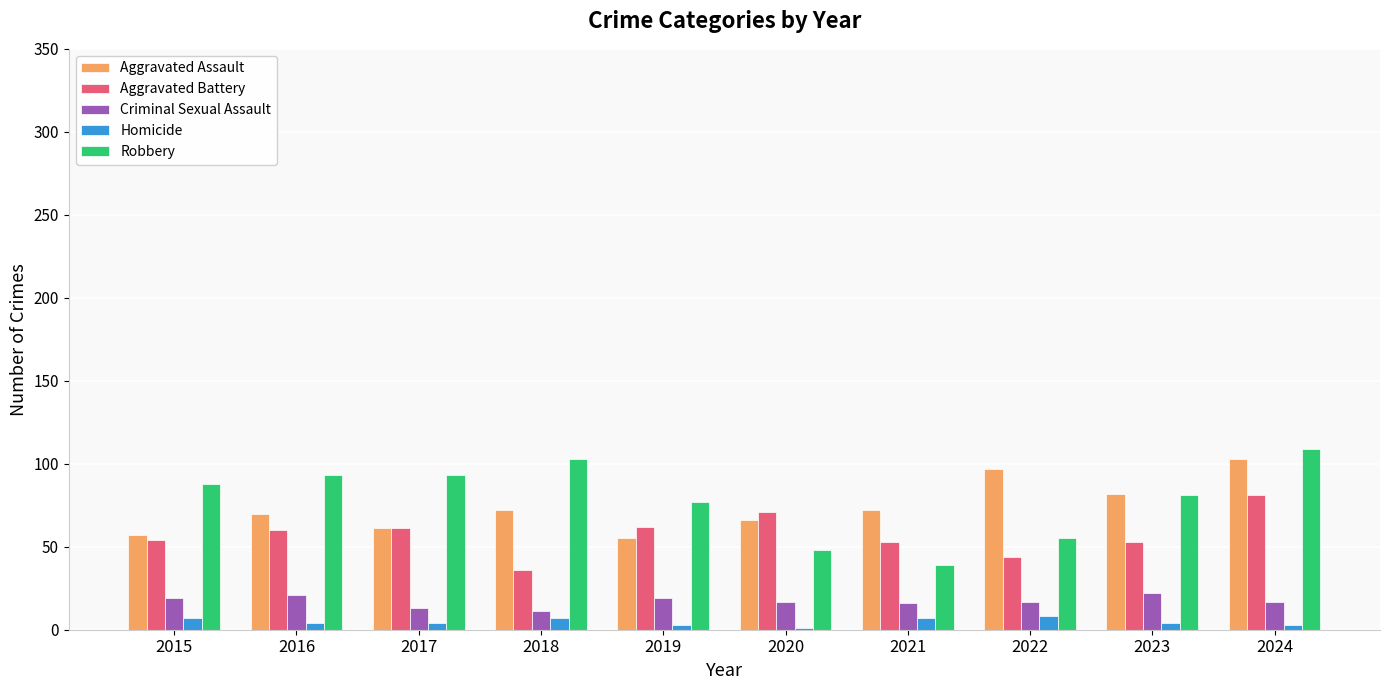

Is it true that Aggravated Battery equals 19 at 2022?

False